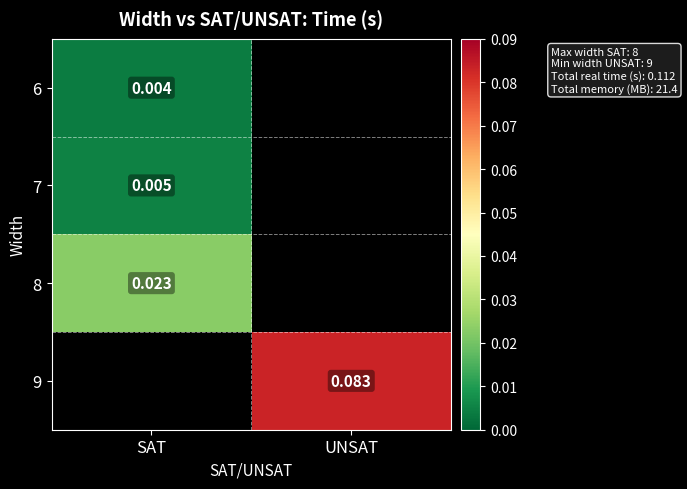

Is the value of 9 at UNSAT greater than the value of 6 at SAT?

Yes